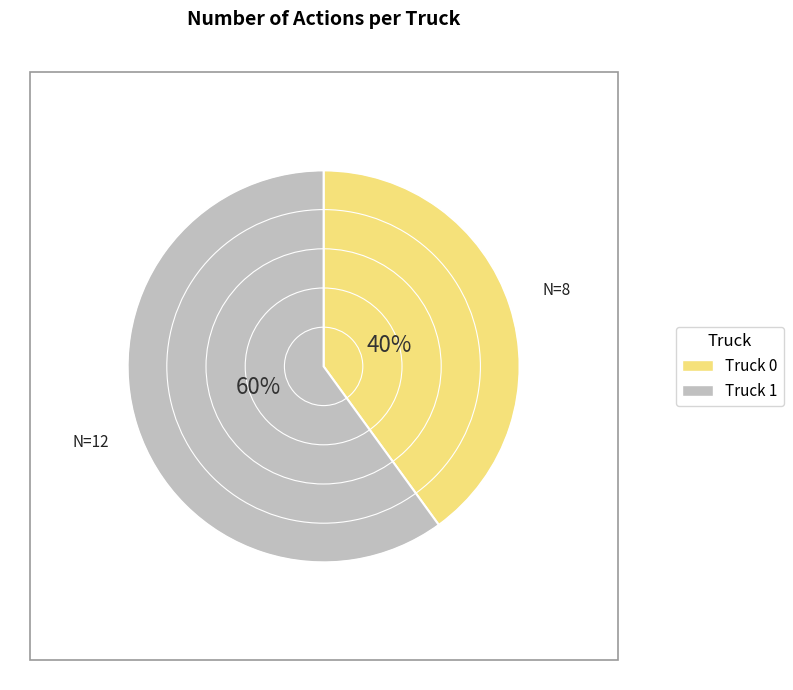

To the nearest percent, what is the average slice percentage?

50%